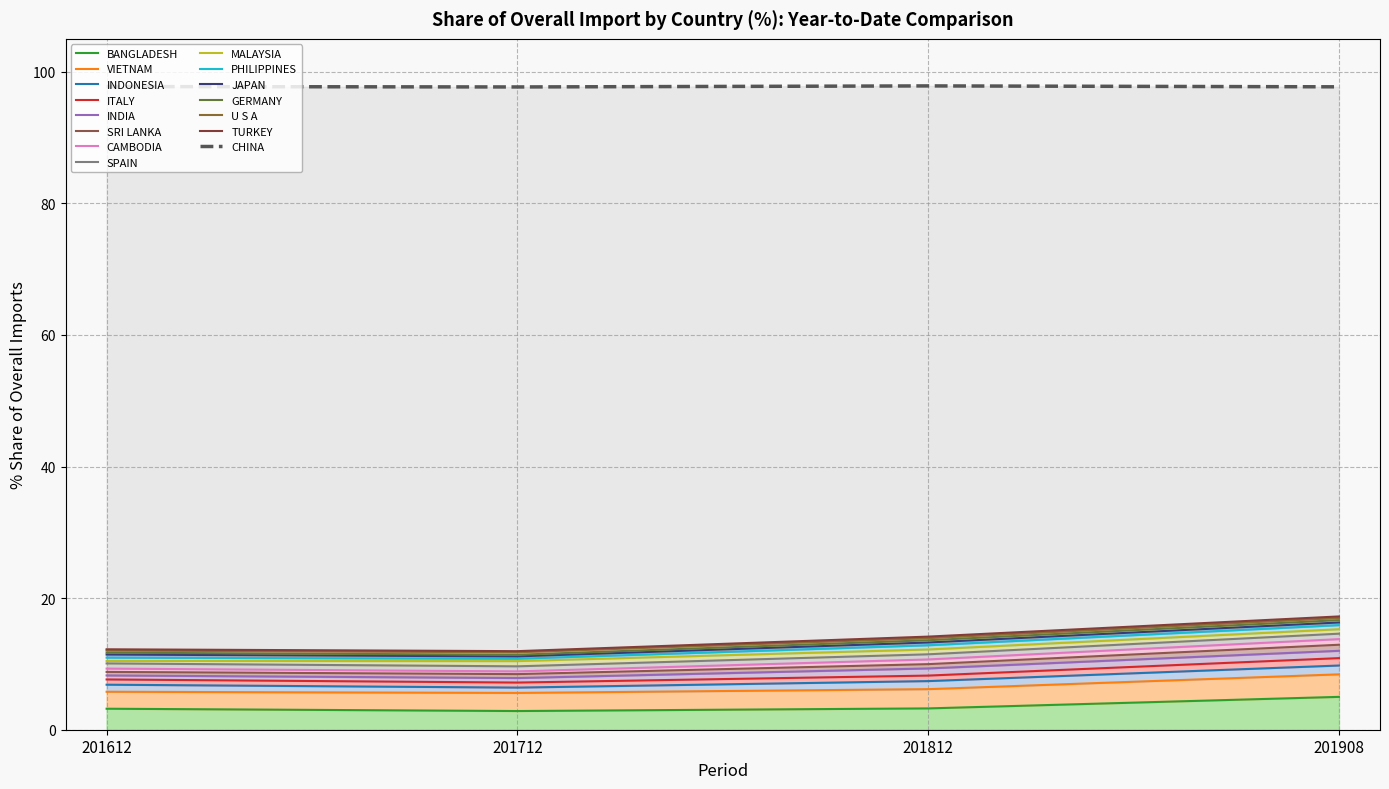

Rank the categories by 201612_% Share value from highest to lowest.

CHINA, BANGLADESH, VIETNAM, INDONESIA, ITALY, SPAIN, INDIA, SRI LANKA, CAMBODIA, PHILIPPINES, JAPAN, MALAYSIA, U S A, GERMANY, TURKEY